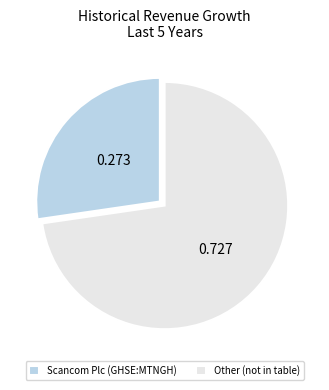

What is the majority slice?

Other